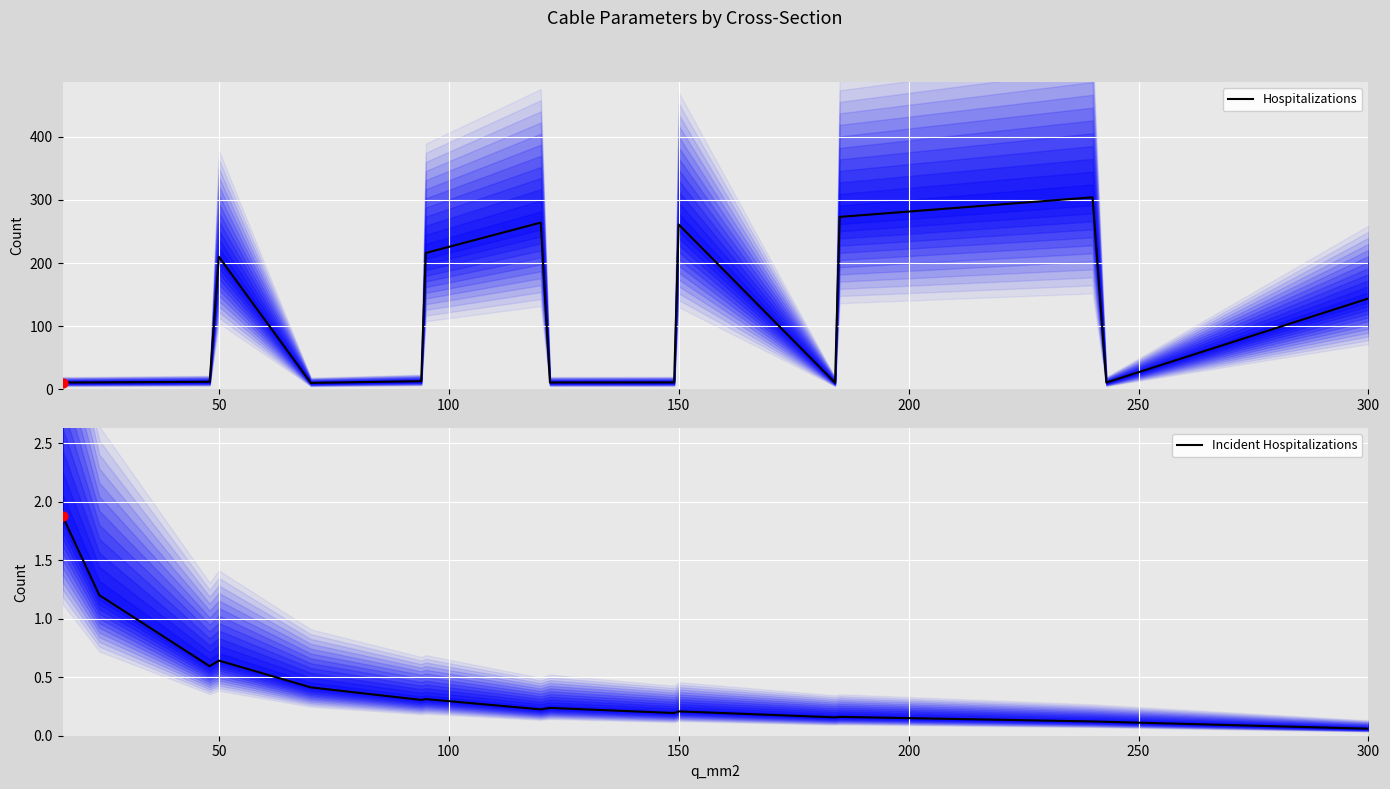

At which label does Incident Hospitalizations reach its minimum?

300